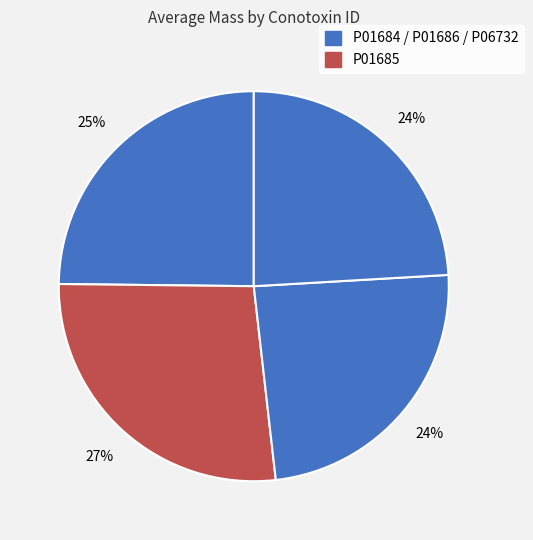

How many slices are in this pie chart?

4